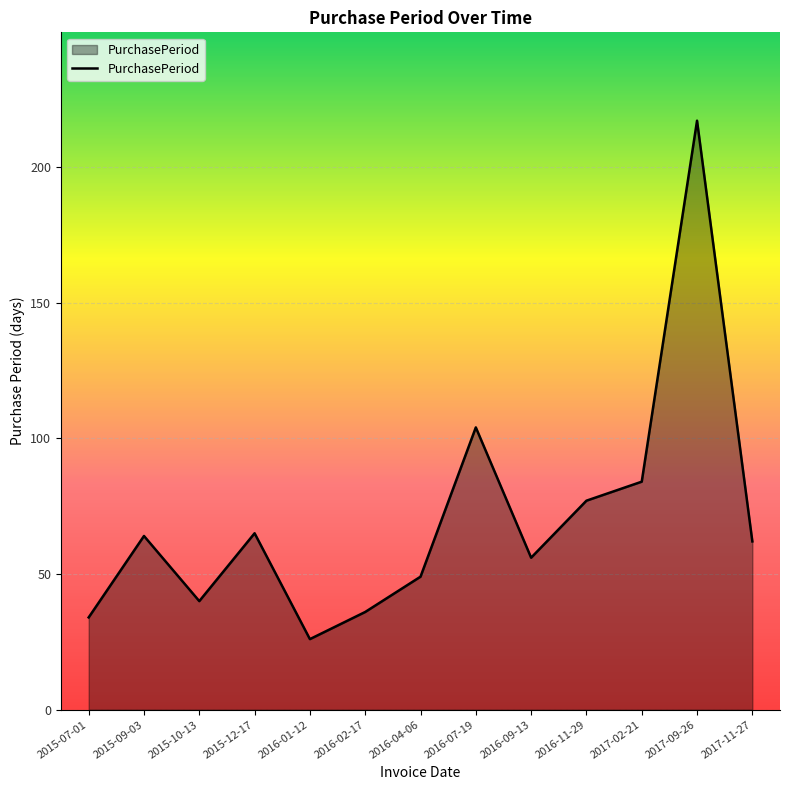

What is the difference between the maximum and minimum values?

191